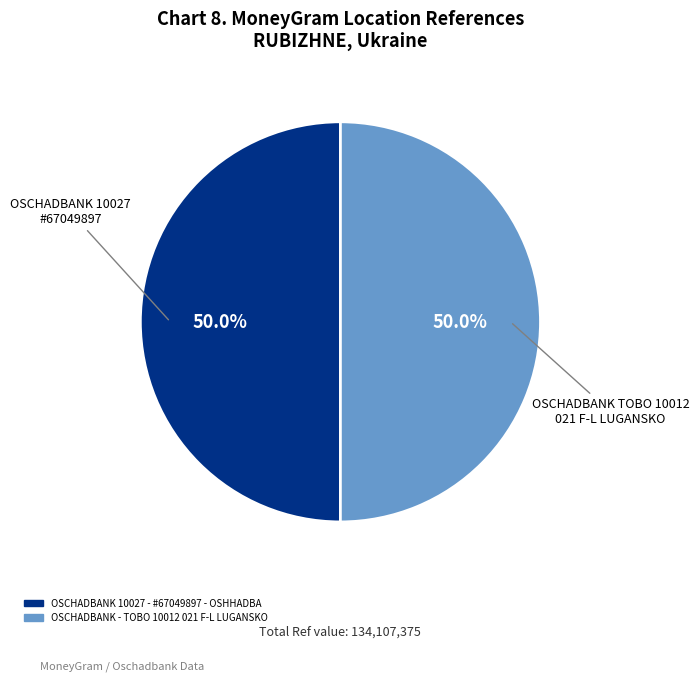

To the nearest percent, what percentage of the pie is OSCHADBANK 10027 - #67049897 - OSHHADBA?

50%